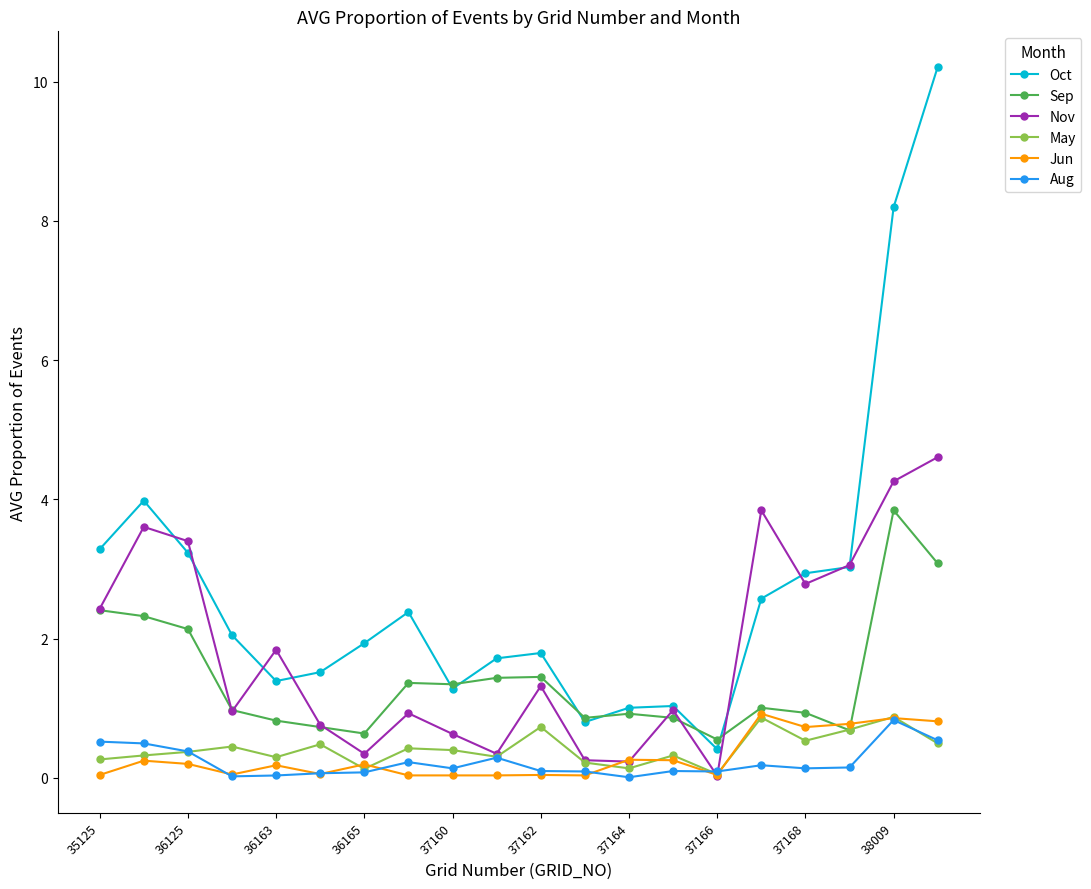

True or false: Aug has more than 1 interior local peaks.

True